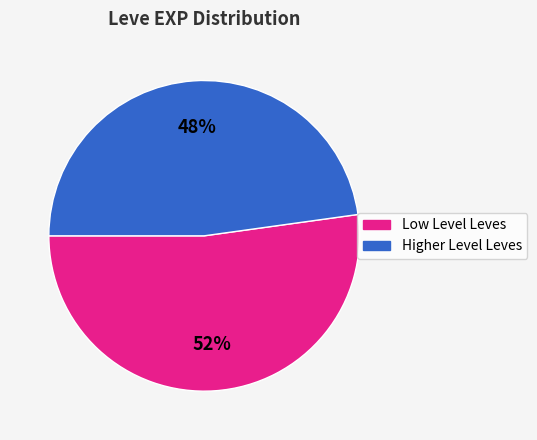

Is the sum of Higher Level Leves and Low Level Leves greater than half?

Yes